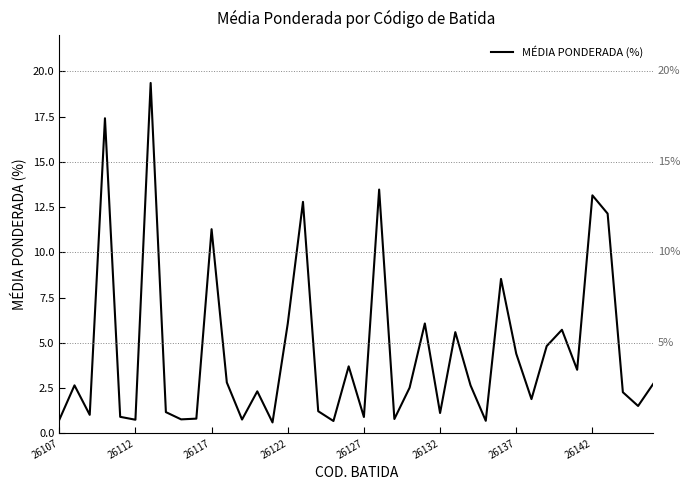

What is the maximum value shown in the chart?

19.4